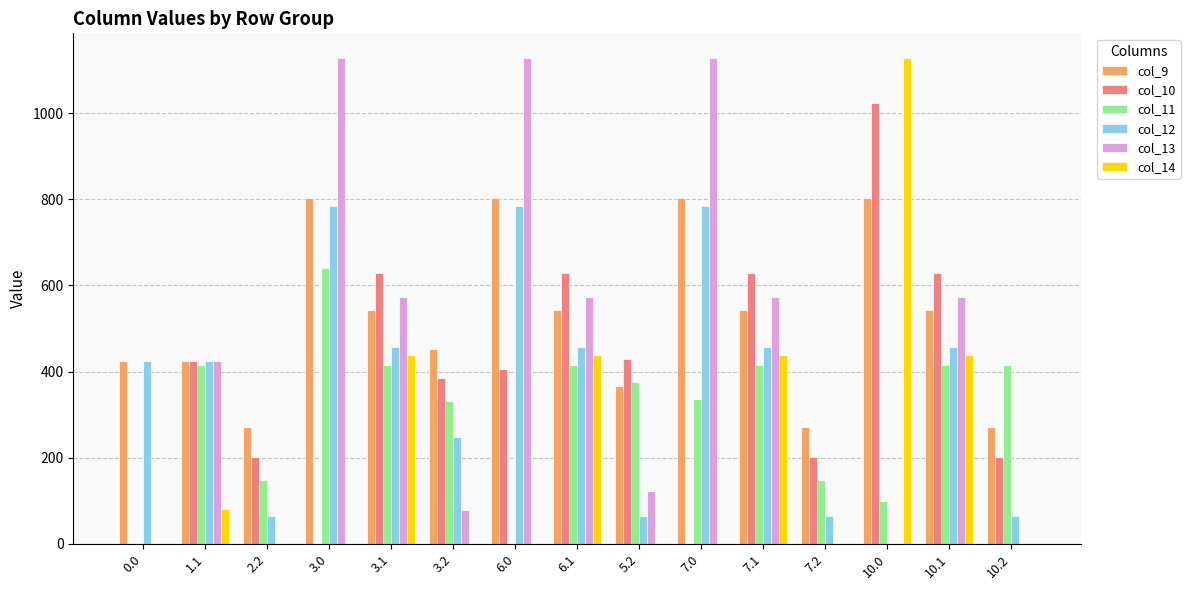

True or false: col_12 has a value of 308.9 at 7.1.

False